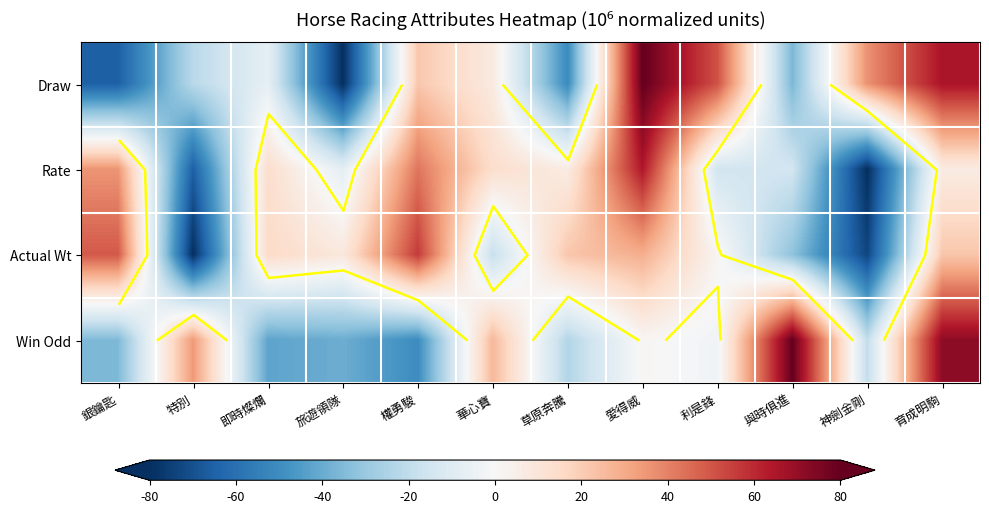

What is the total value across all series at 即時燦爛?

-20.4